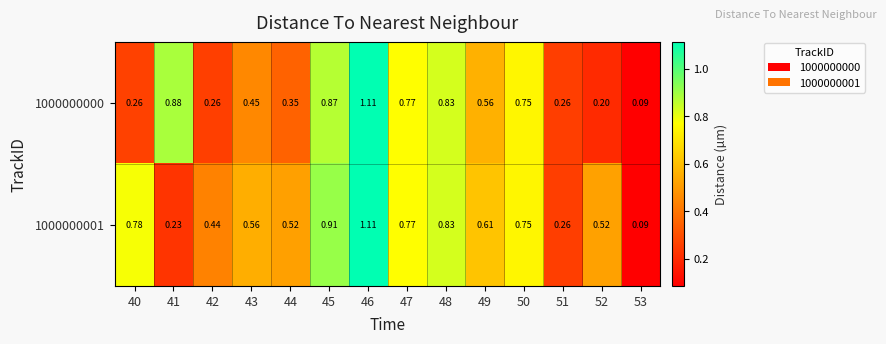

Is the value of 1000000000 at 47 greater than the value of 1000000001 at 50?

Yes